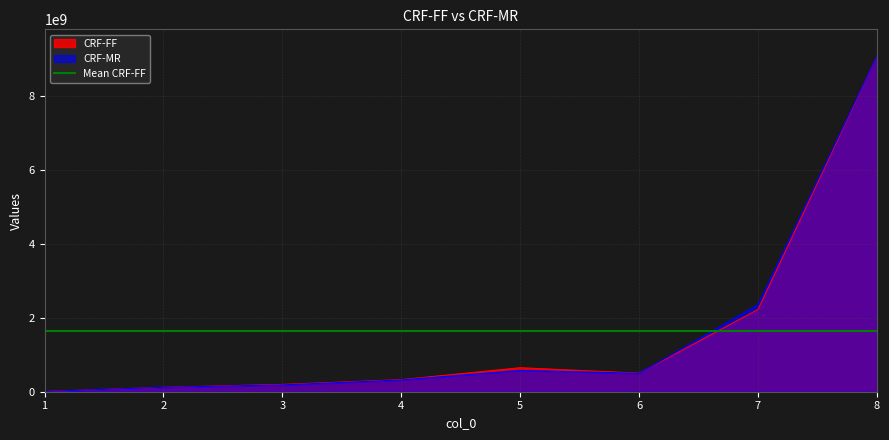

At which label does CRF-MR first exceed 497389928?

5